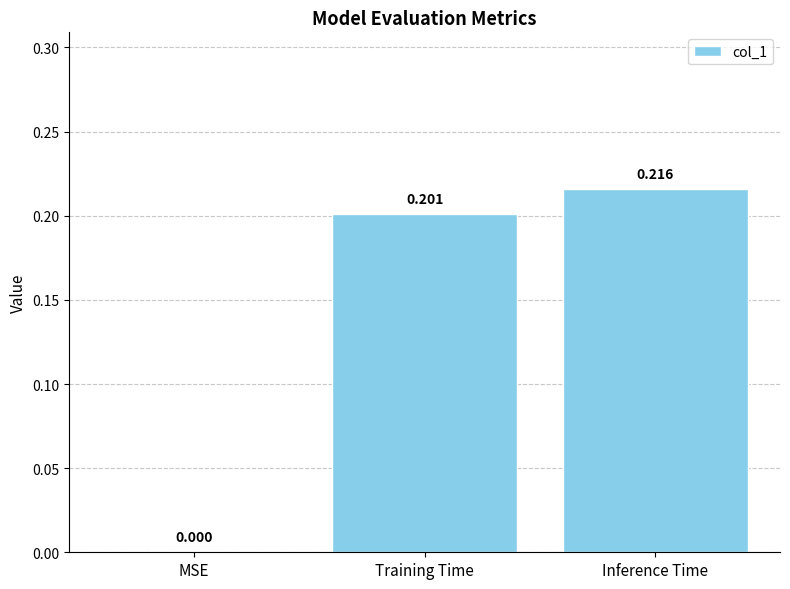

What is the average value?

0.1